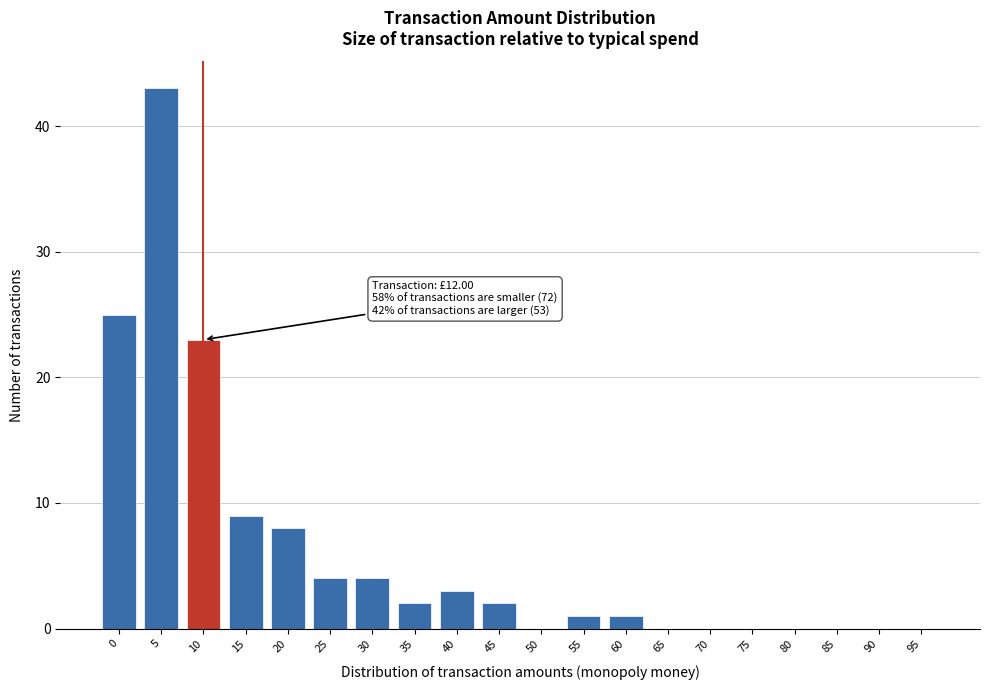

Reading right to left, extract all data points from this chart.

95=0	90=0	85=0	80=0	75=0	70=0	65=0	60=1	55=1	50=0	45=2	40=3	35=2	30=4	25=4	20=8	15=9	10=23	5=43	0=25